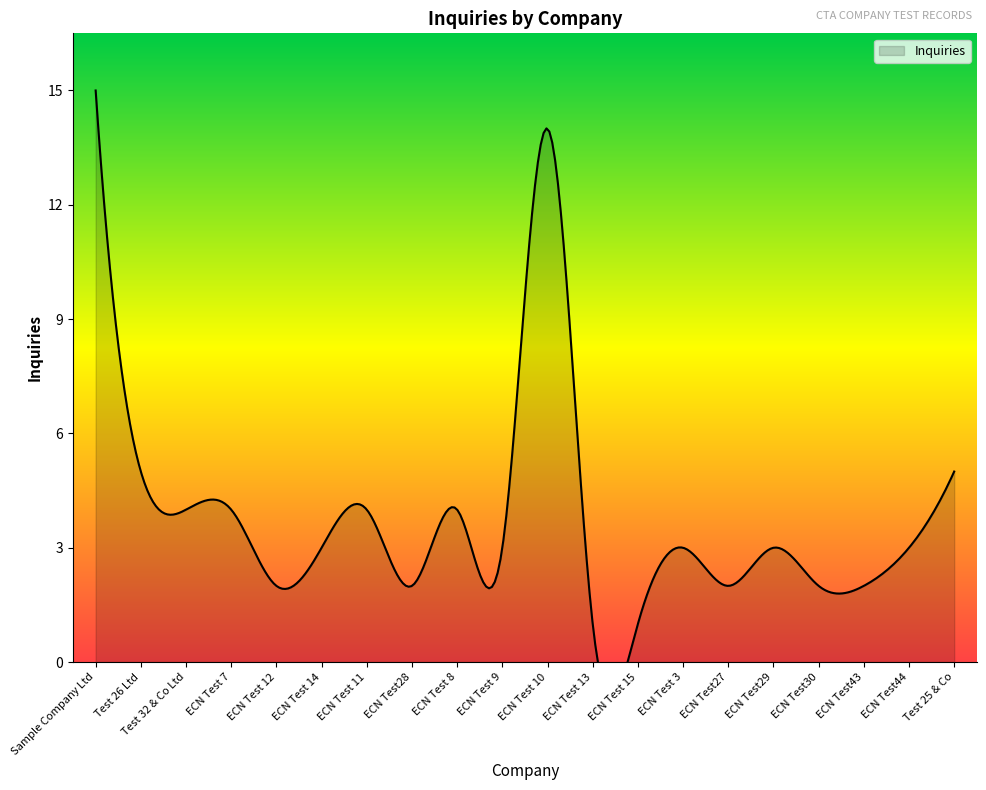

What is the change in value from Sample Company Ltd to Test 32 & Co Ltd?

-11